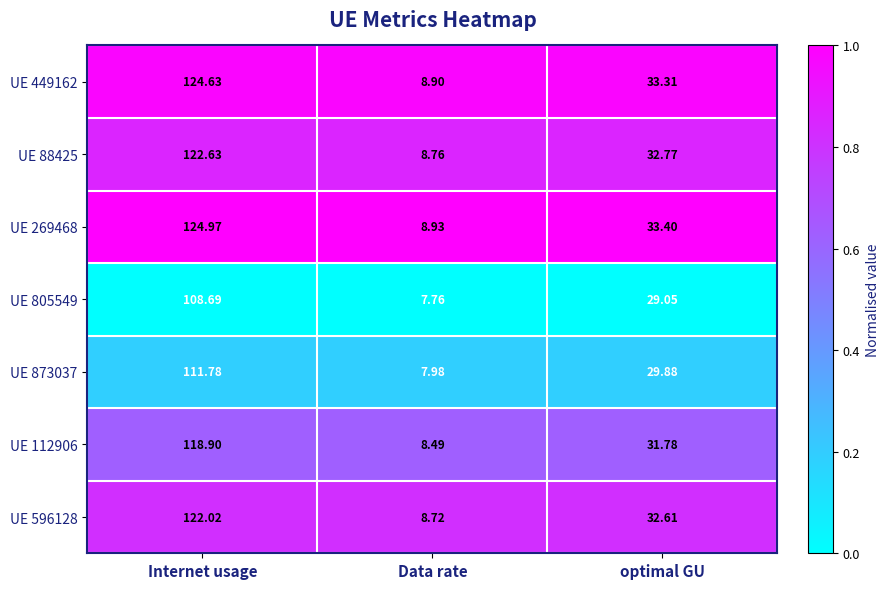

At which category is the sum across all series the highest?

Internet usage